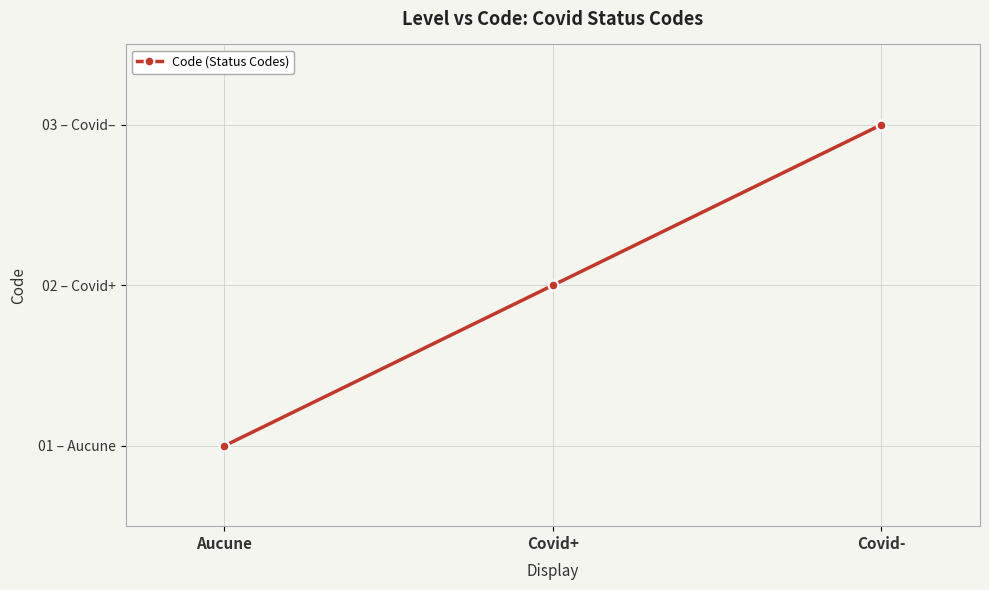

What is the difference between the values at Covid+ and Aucune?

1